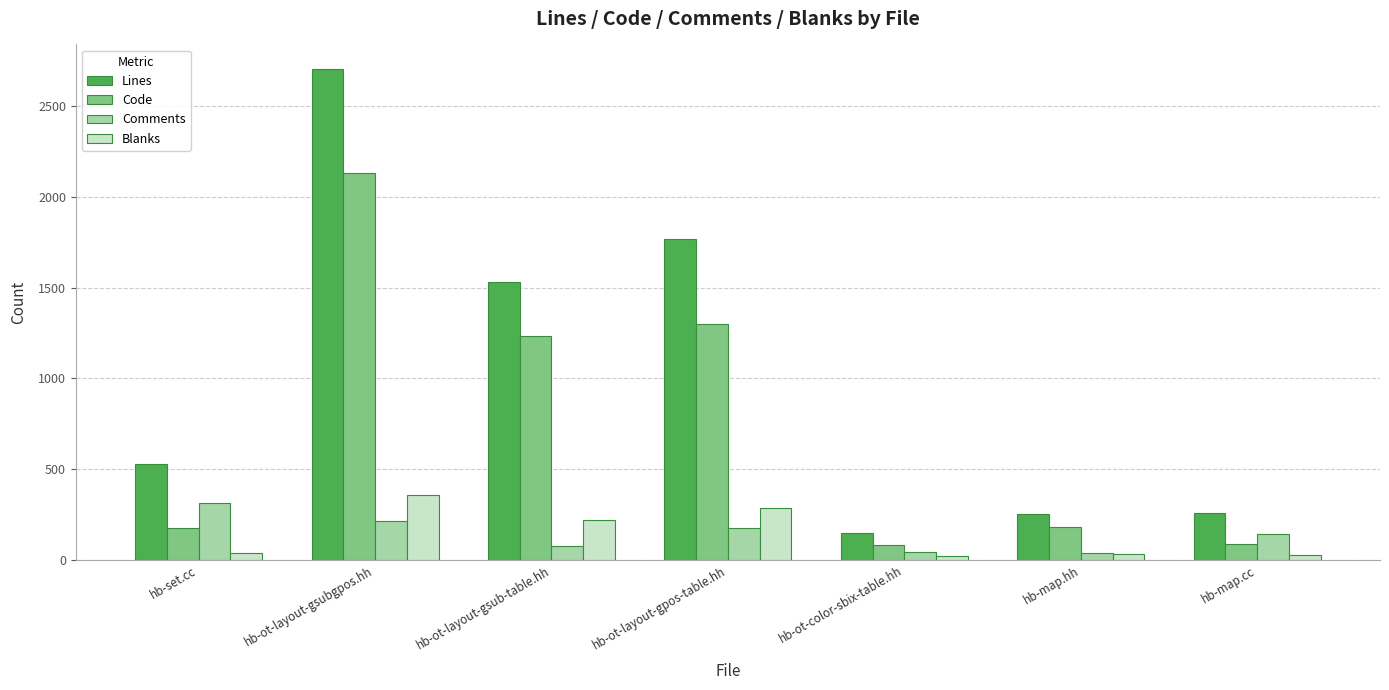

At hb-ot-layout-gsubgpos.hh, list the series in order from largest to smallest.

Lines, Code, Blanks, Comments